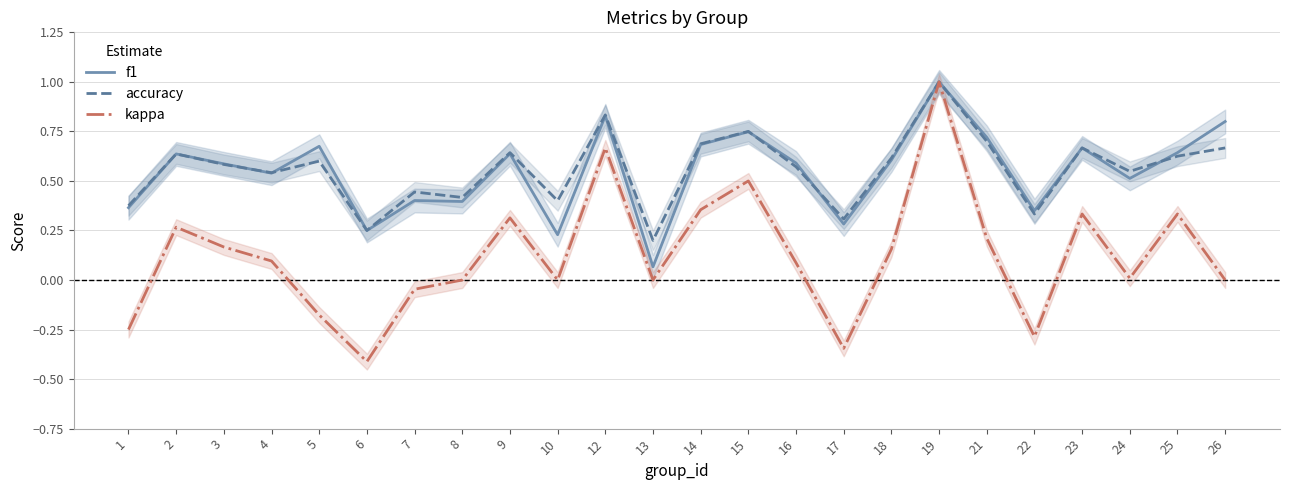

What is the sum of all kappa values?

3.0